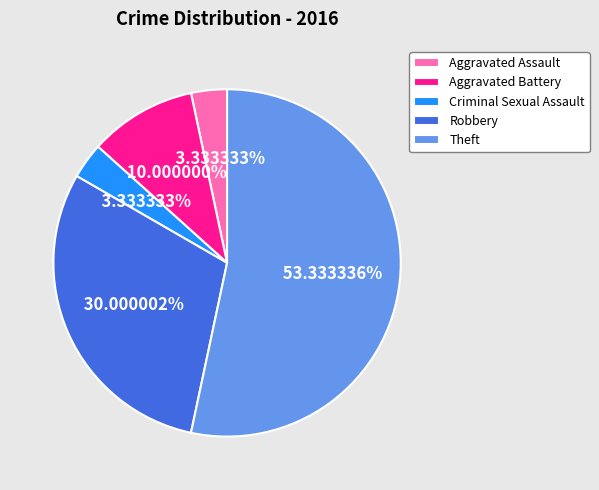

To the nearest percent, what is the difference between the largest and smallest slice percentages?

50%